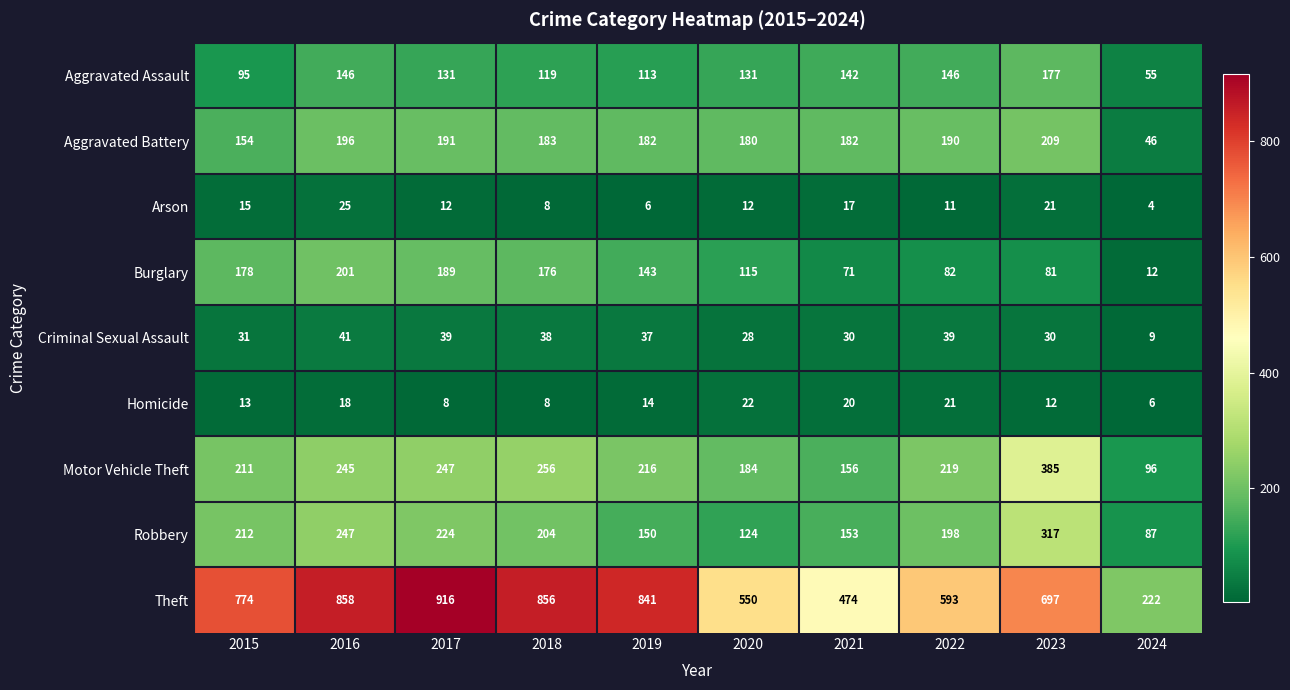

What is the spread (max minus min) of values at 2019?

835